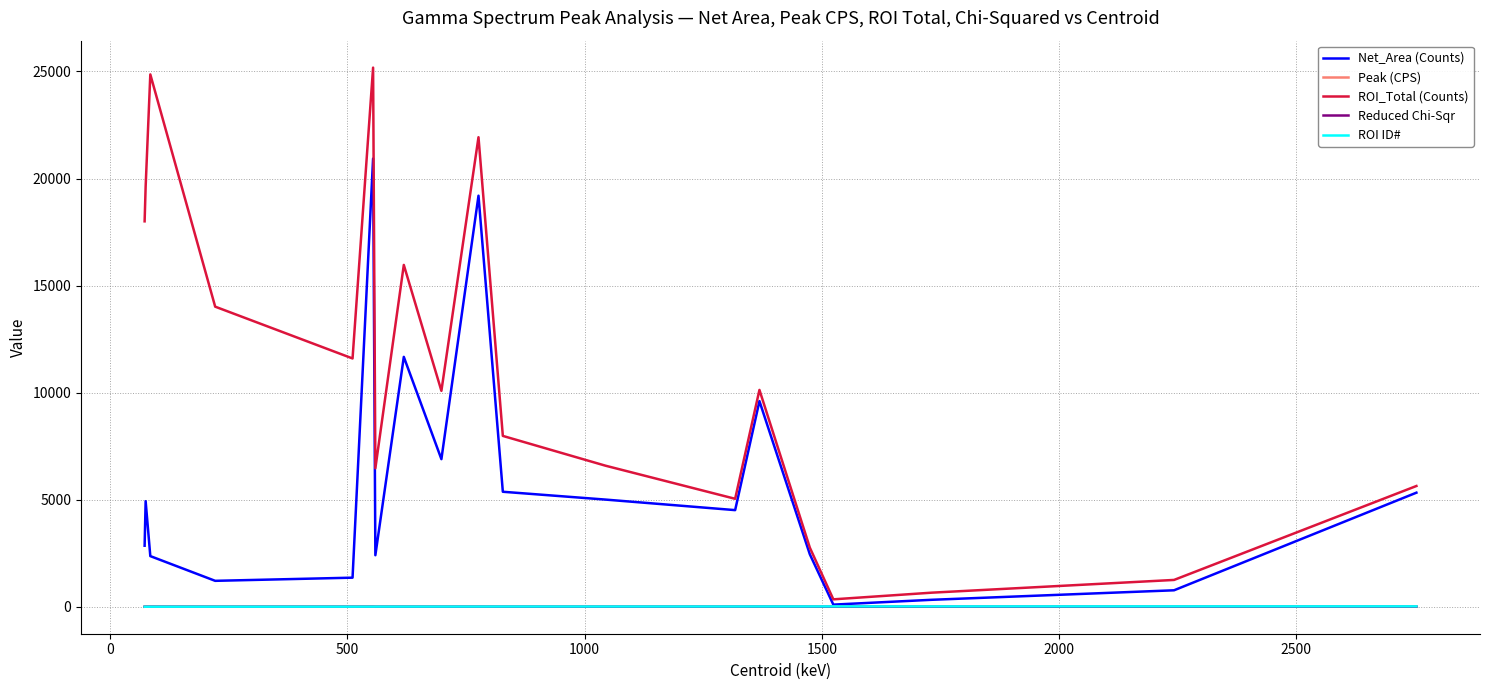

Which series has the widest spread of values?

ROI_Total (Counts)